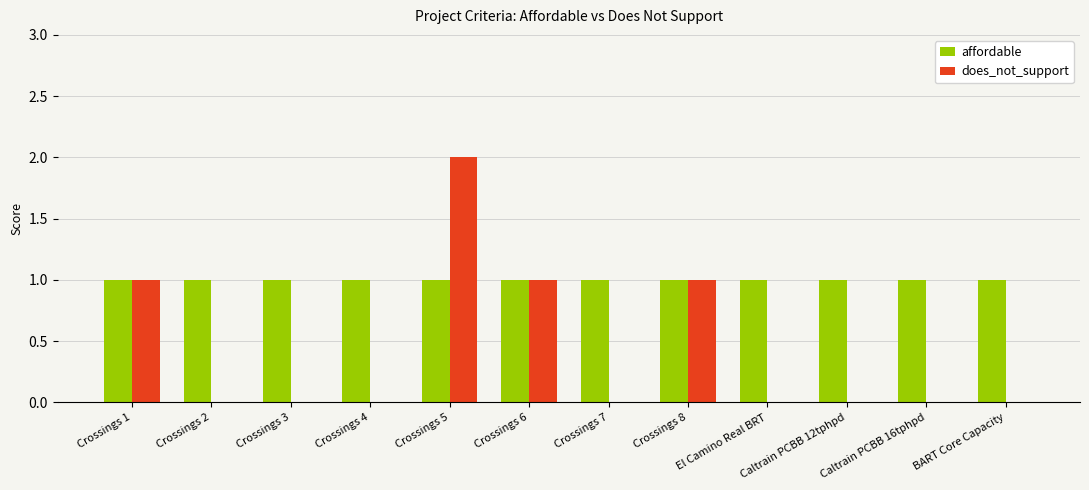

The affordable series shows 1 at Crossings 7. True or false?

True